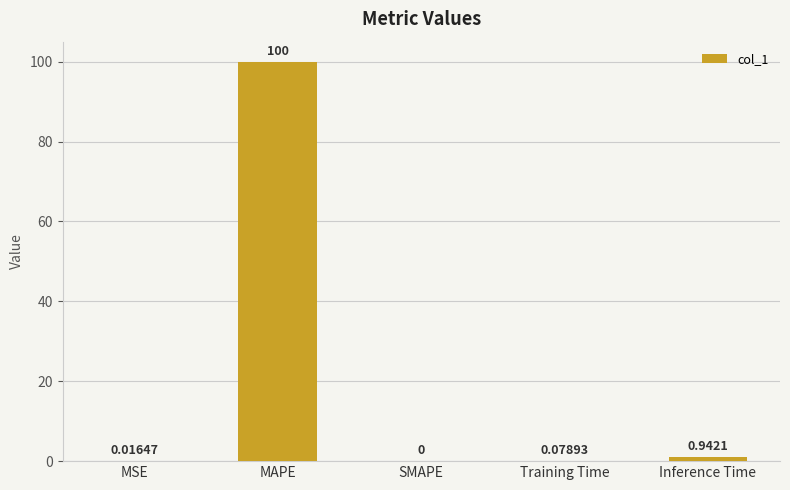

Where is the data nearest to the value 50?

Inference Time